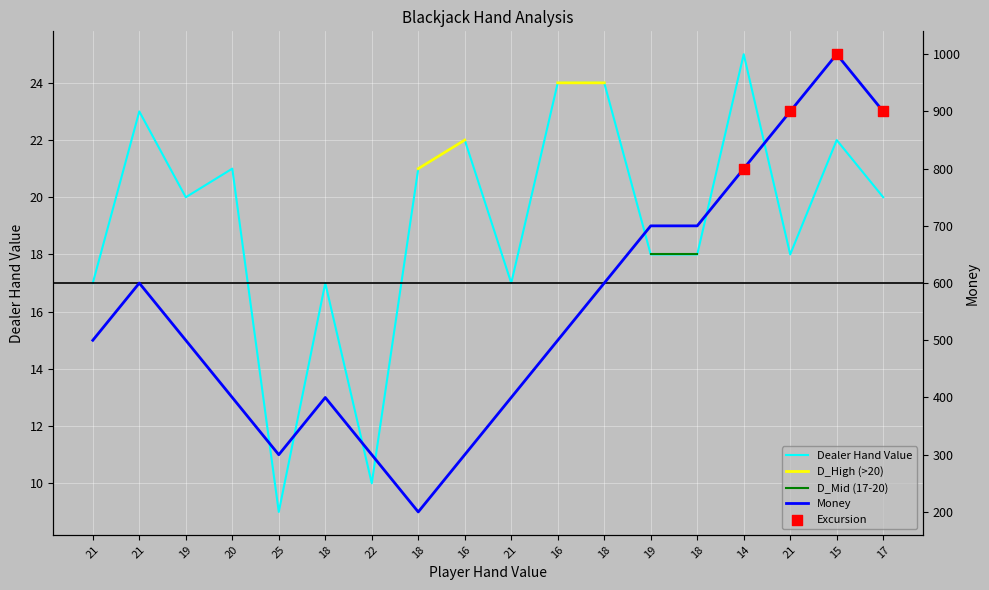

Is the value of Money at 18 greater than the value of Dealer Hand Value at 17?

Yes